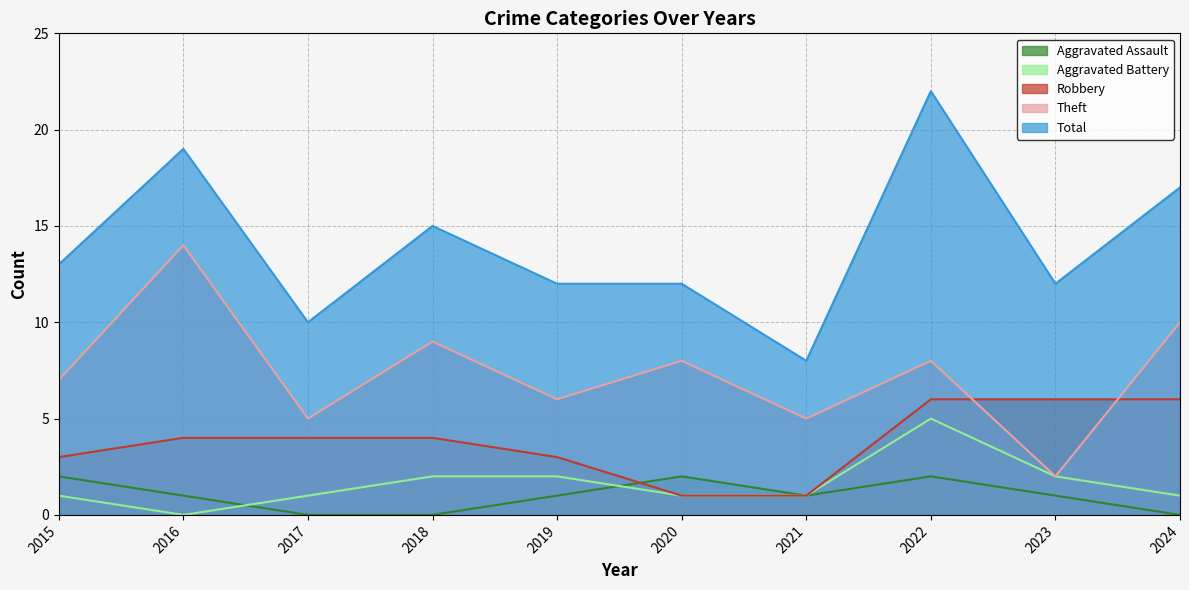

What is the difference between the highest and lowest values at 2017?

10